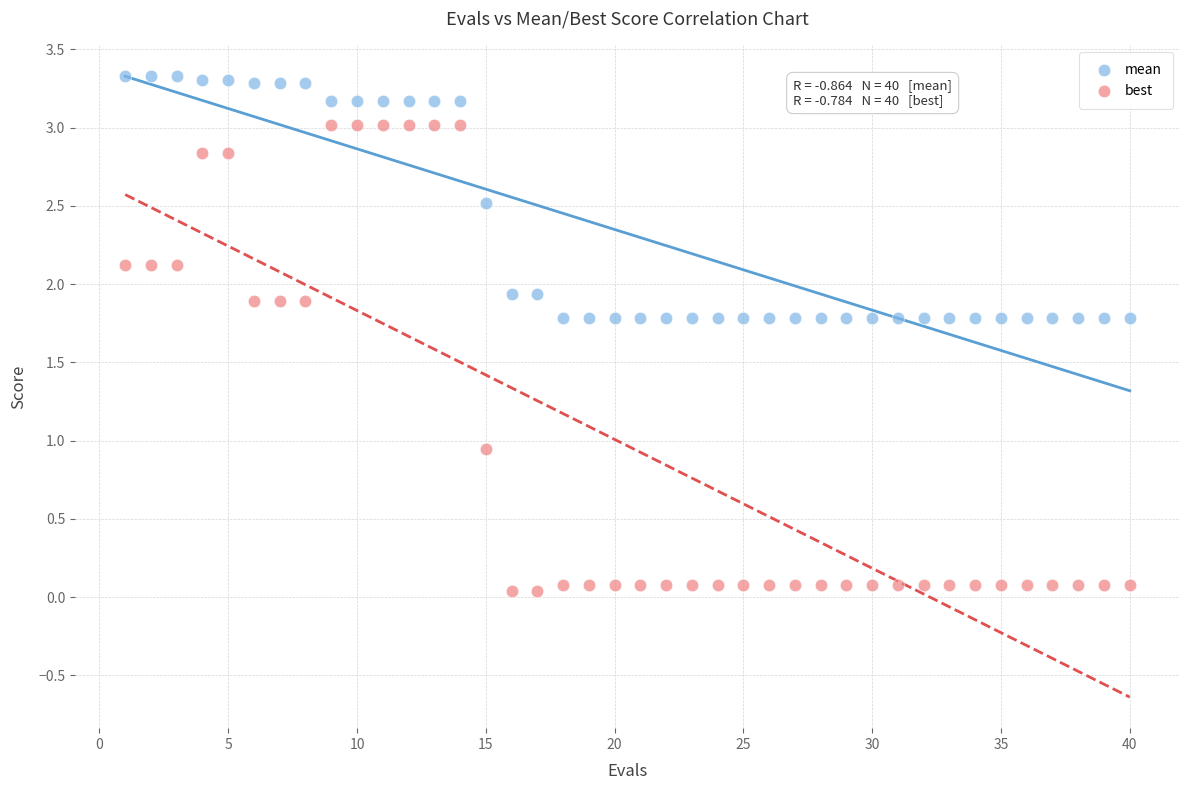

Which series has the largest Y range (max minus min)?

best